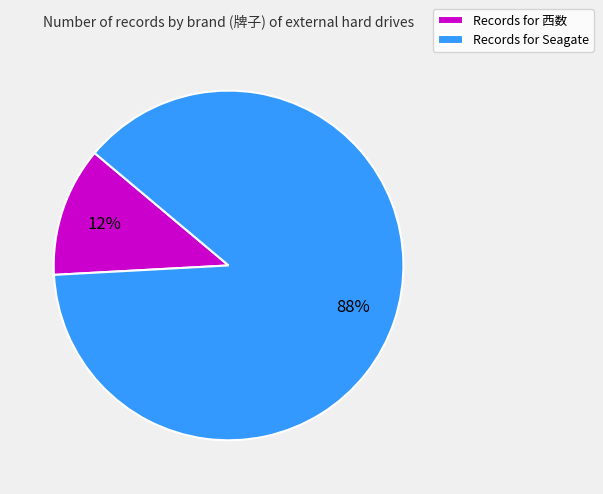

To the nearest percent, what is the average slice percentage?

50%